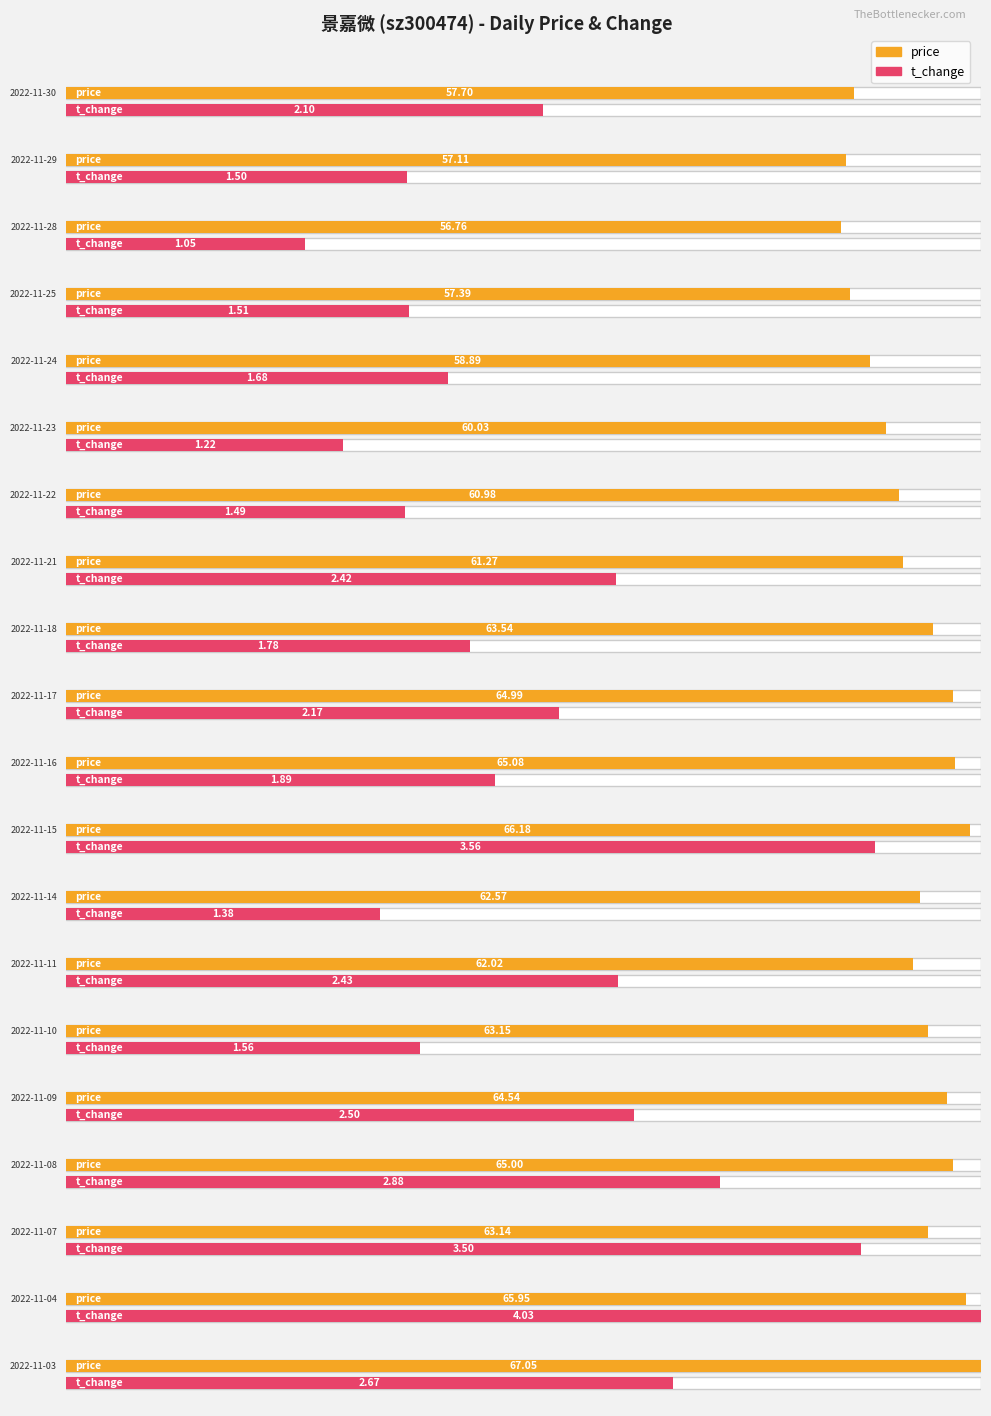

What is the highest value of the price series?

67.0